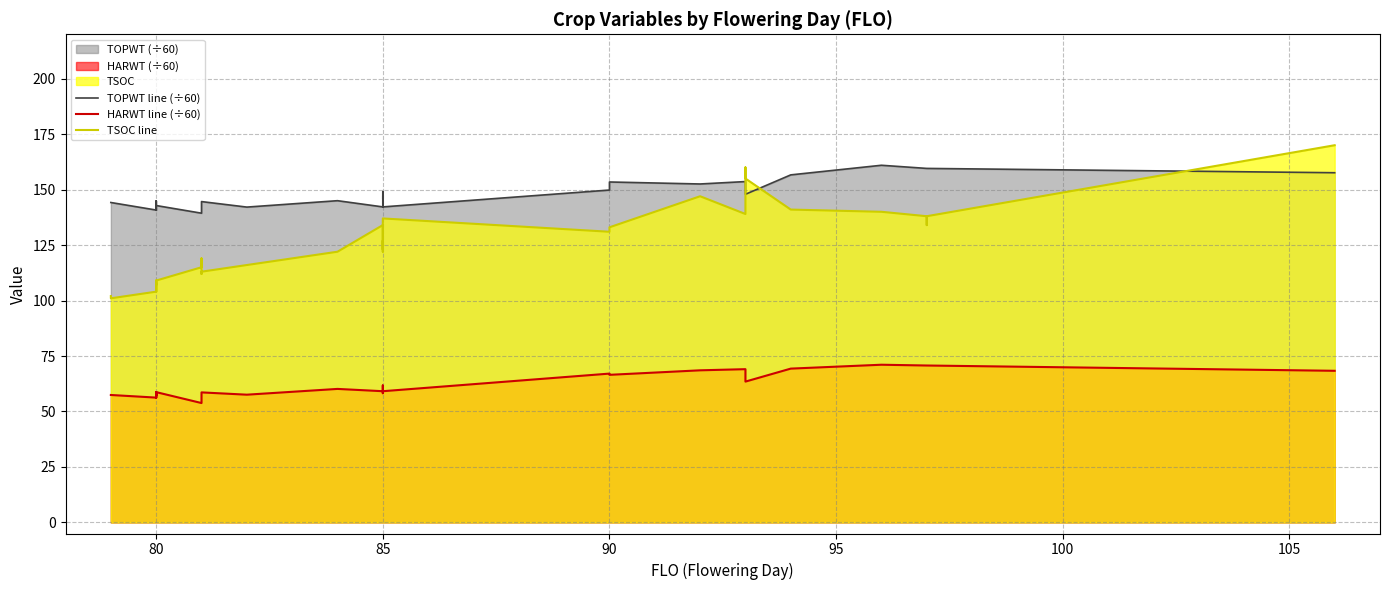

List the series in order of their overall mean, highest first.

TOPWT line (÷60), TSOC line, HARWT line (÷60)